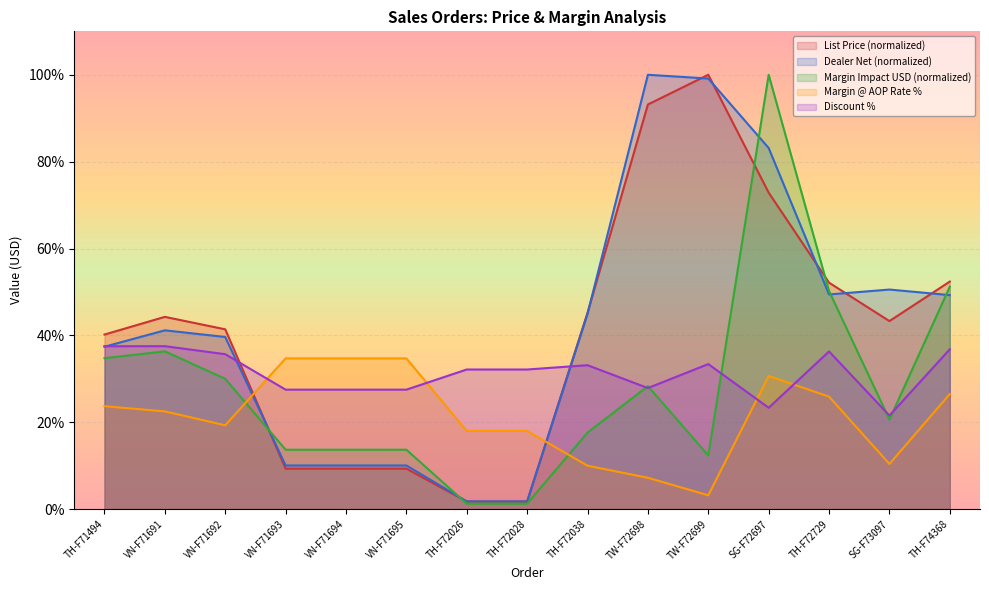

Read the Margin Impact USD value at TW-F72698.

28.3